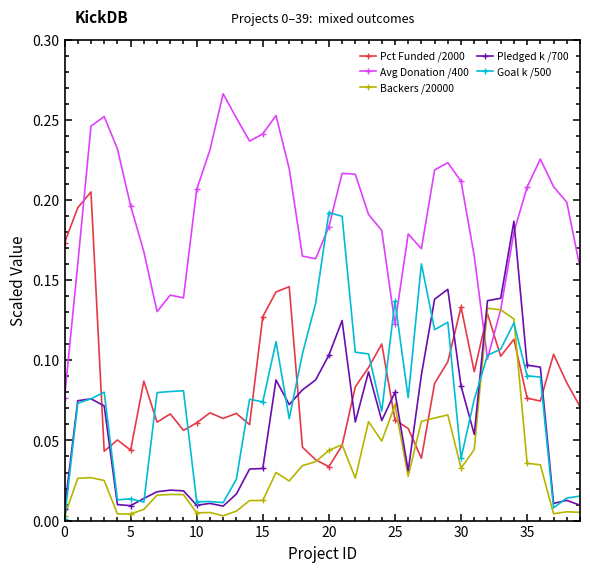

True or false: Avg Donation /400 has more than 1 interior local peaks.

True